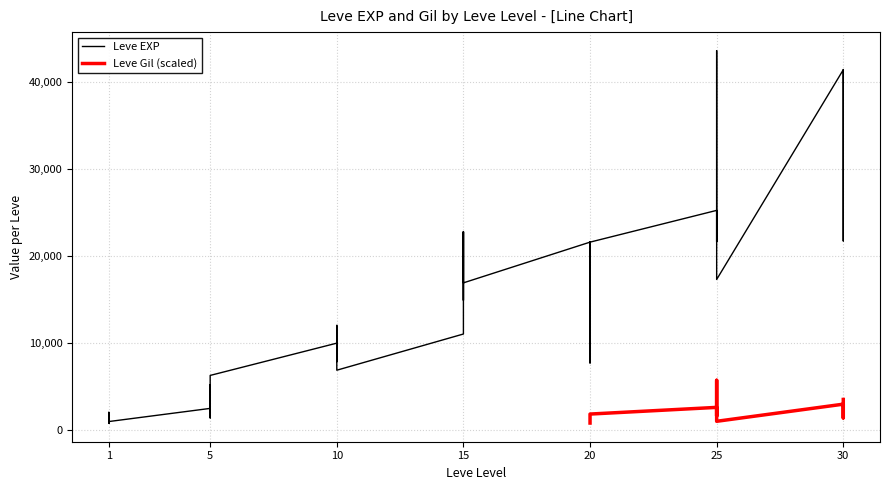

Is this an area chart (filled region under the line)?

No